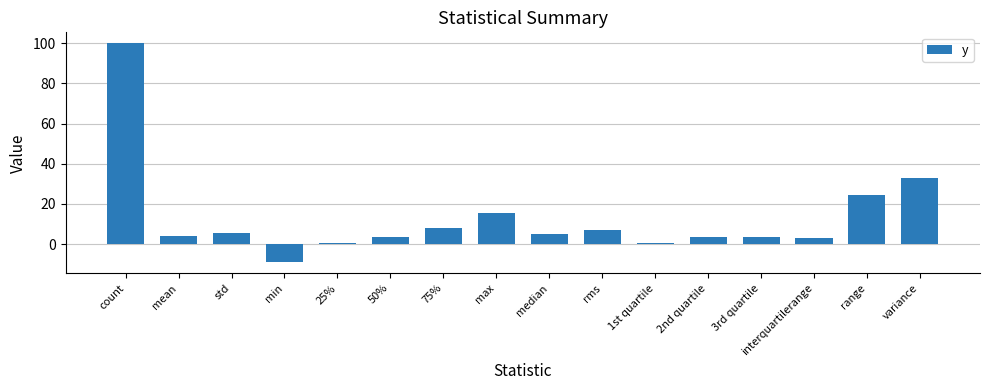

What is the smallest value displayed?

-9.1